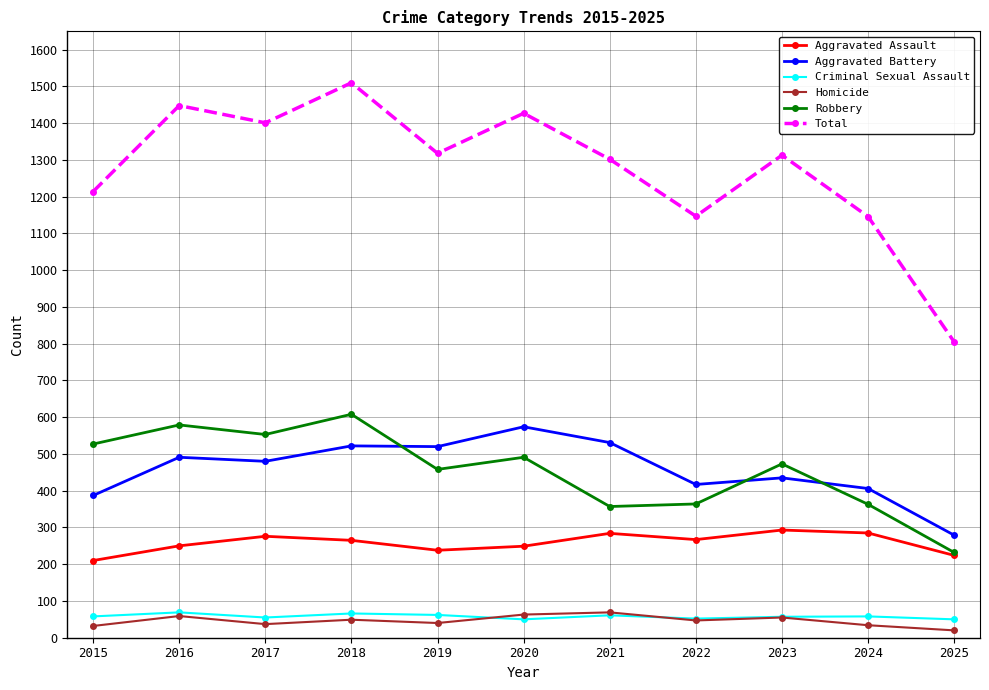

Does the chart display data point markers on the line(s)?

Yes